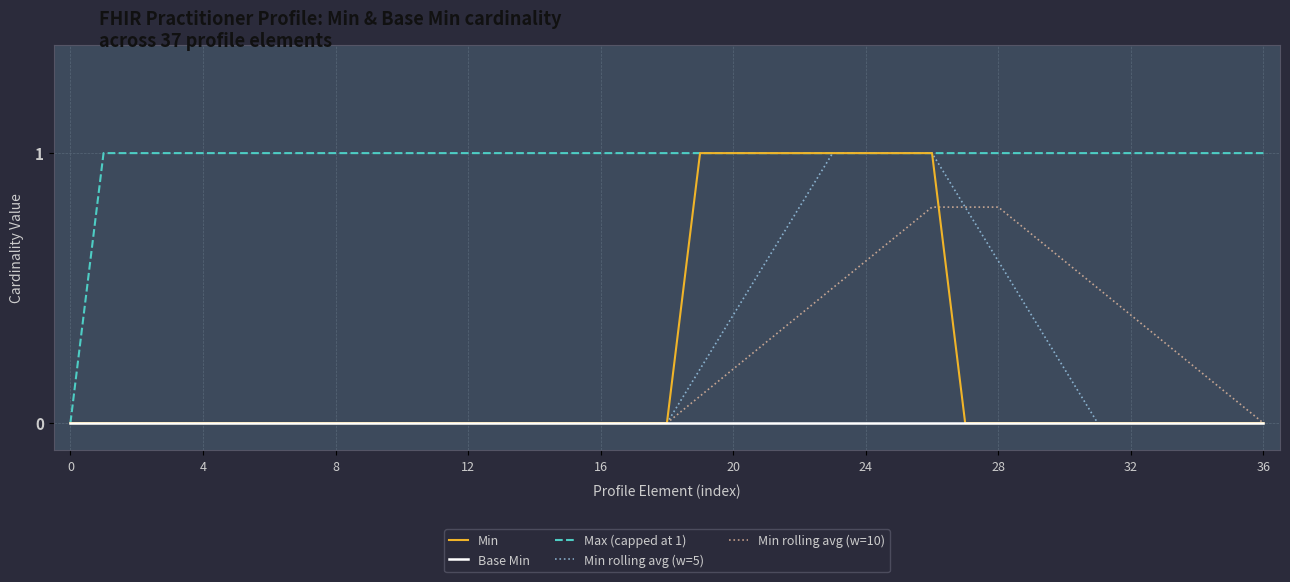

What is the maximum value for Min?

1.0